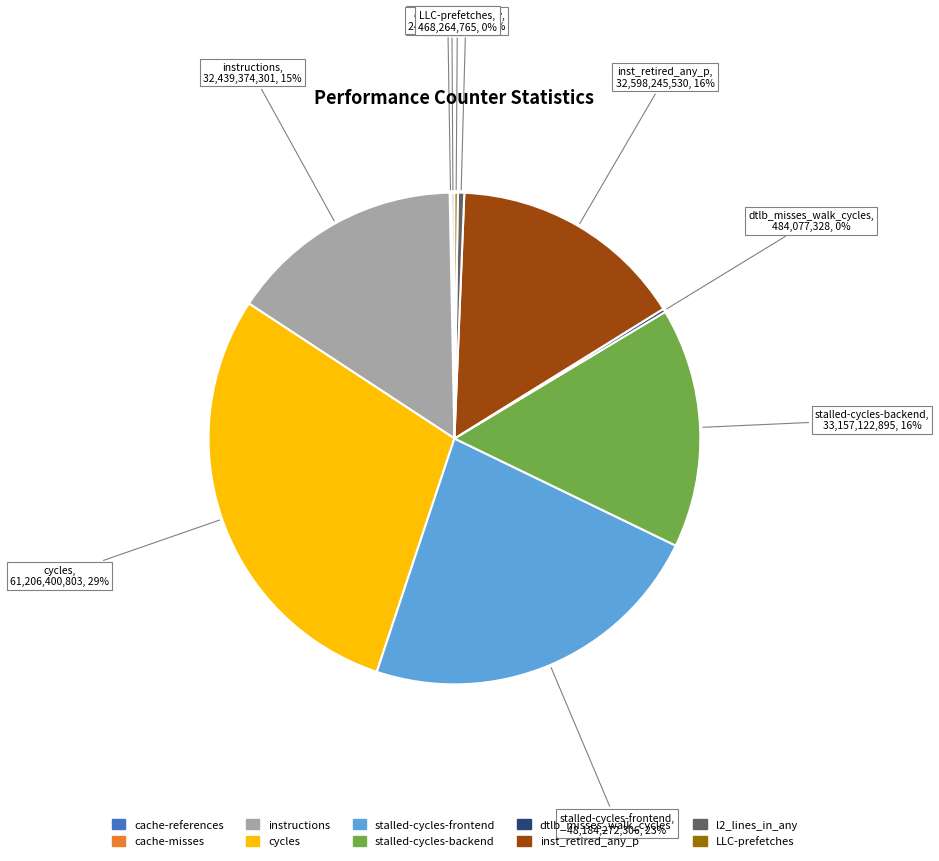

What is the largest slice in the pie chart?

cycles